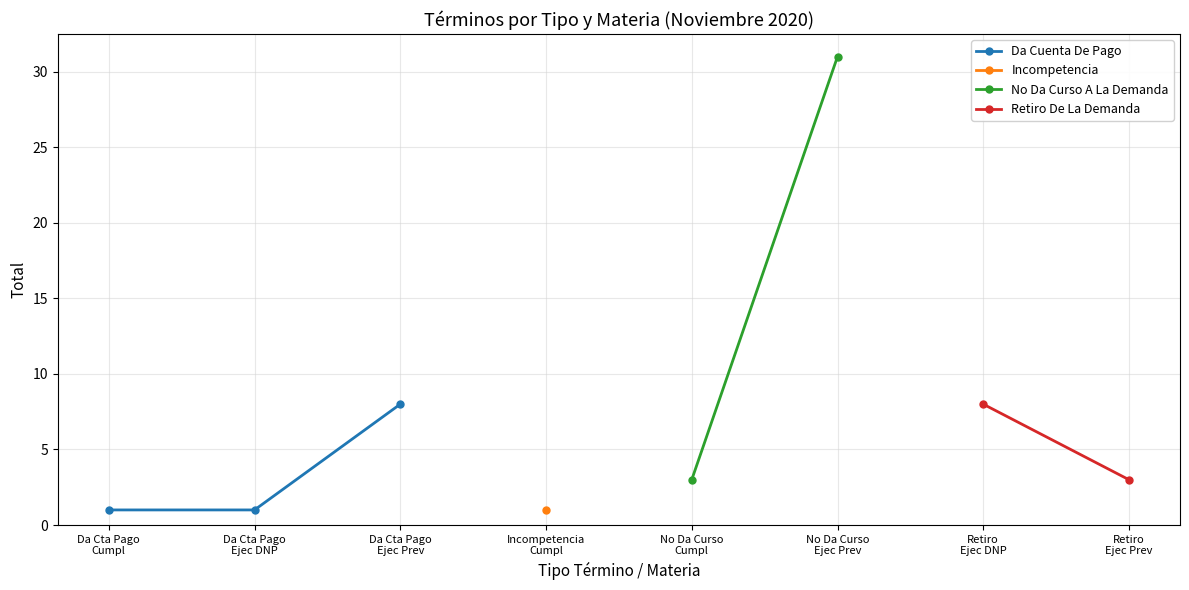

Is it true that Retiro De La Demanda equals 2 at 3?

False